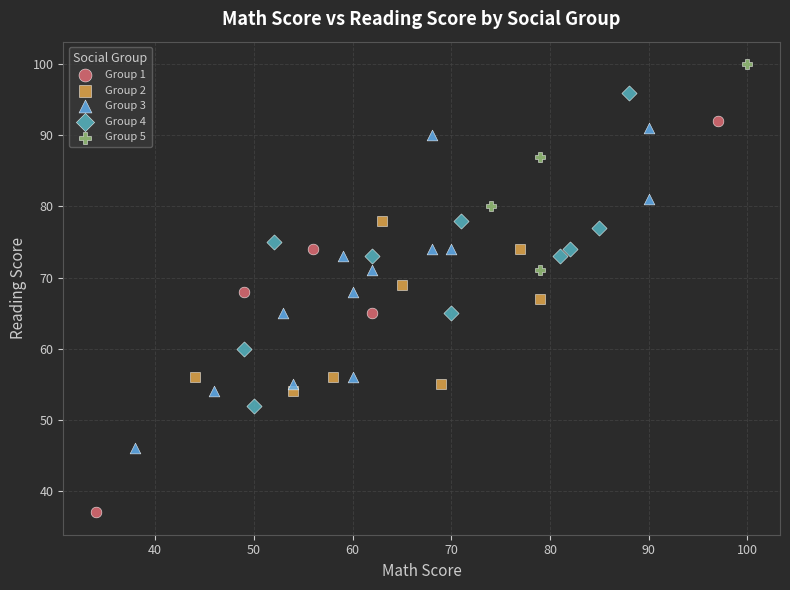

Which series contains the lowest Y value?

Group 1